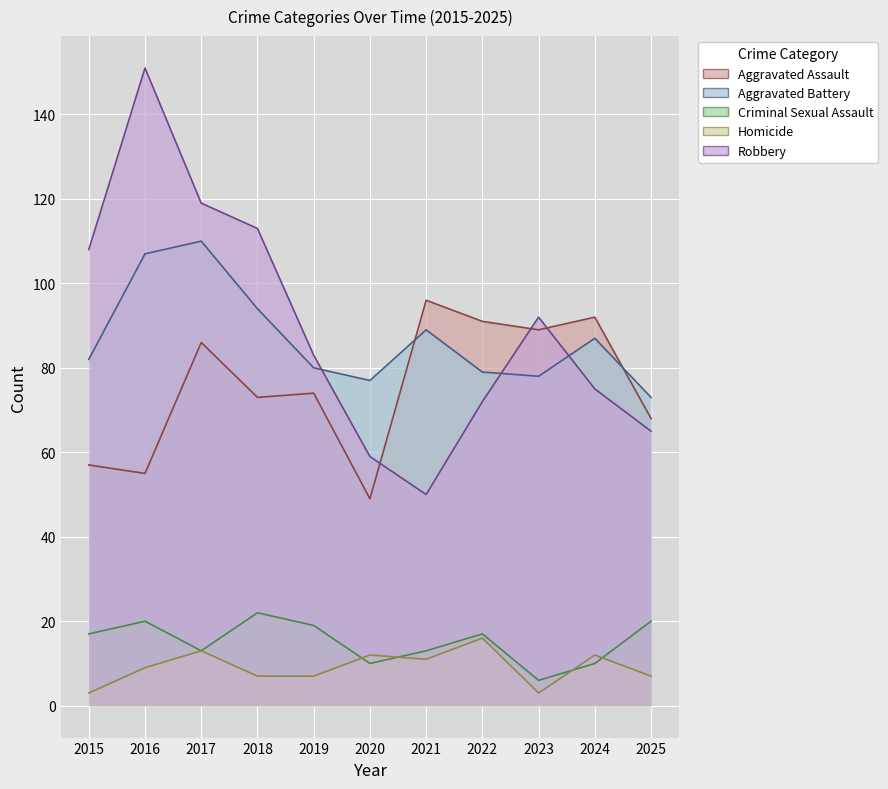

What is the sum of the Robbery values at 2019 and 2015?

191